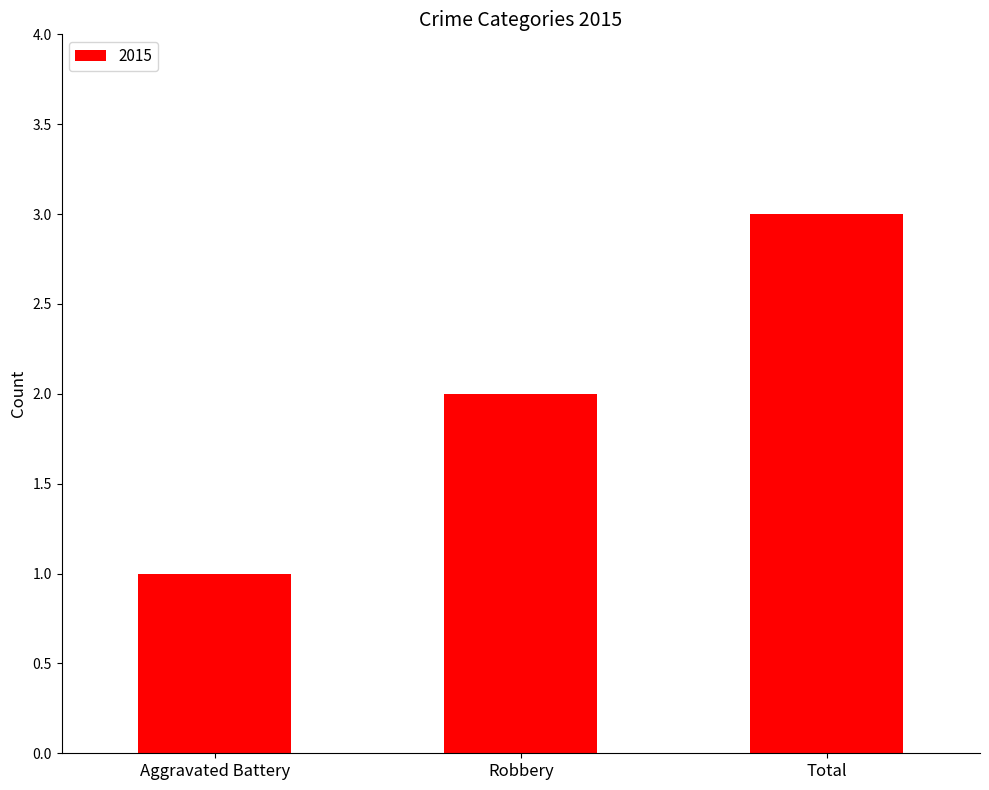

Reading right to left, what are all the values shown in this chart?

3	2	1